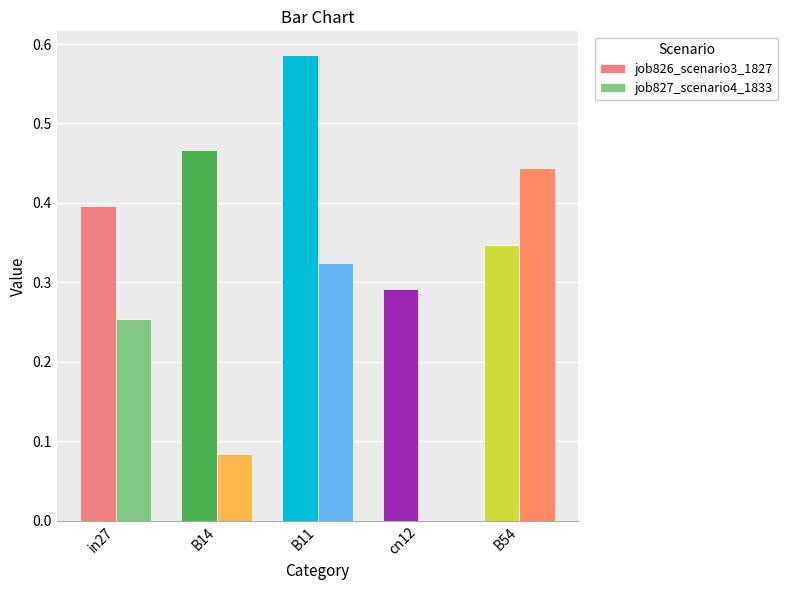

What is the total value across all series at in27?

0.7